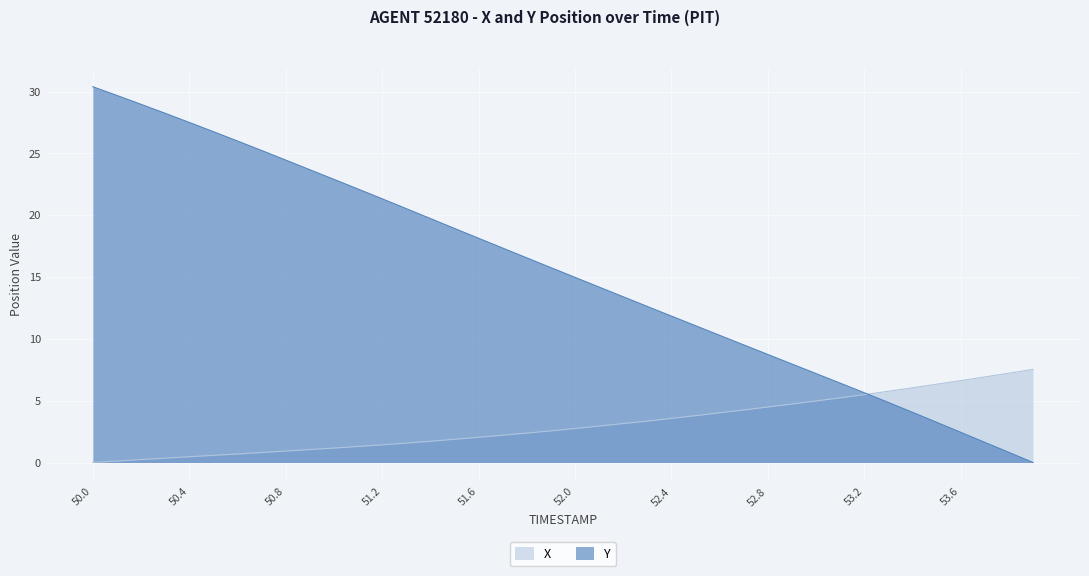

How many intersections are there between X and Y?

1